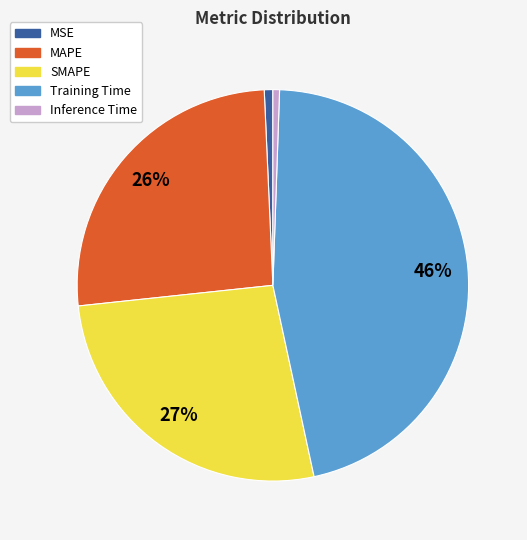

Is SMAPE the majority of the pie?

No